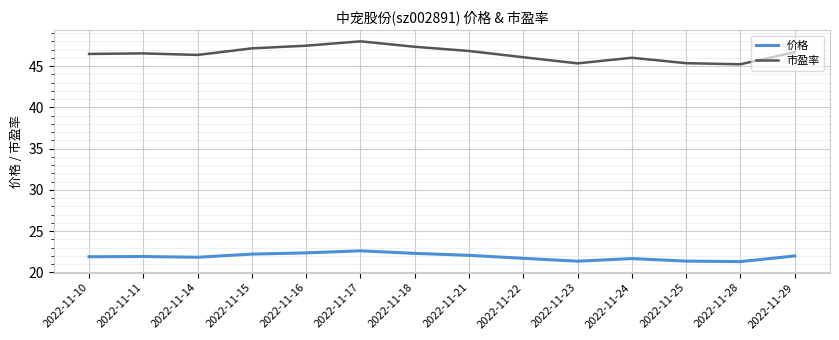

Is it true that 市盈率 equals 61.0 at 2022-11-10?

False